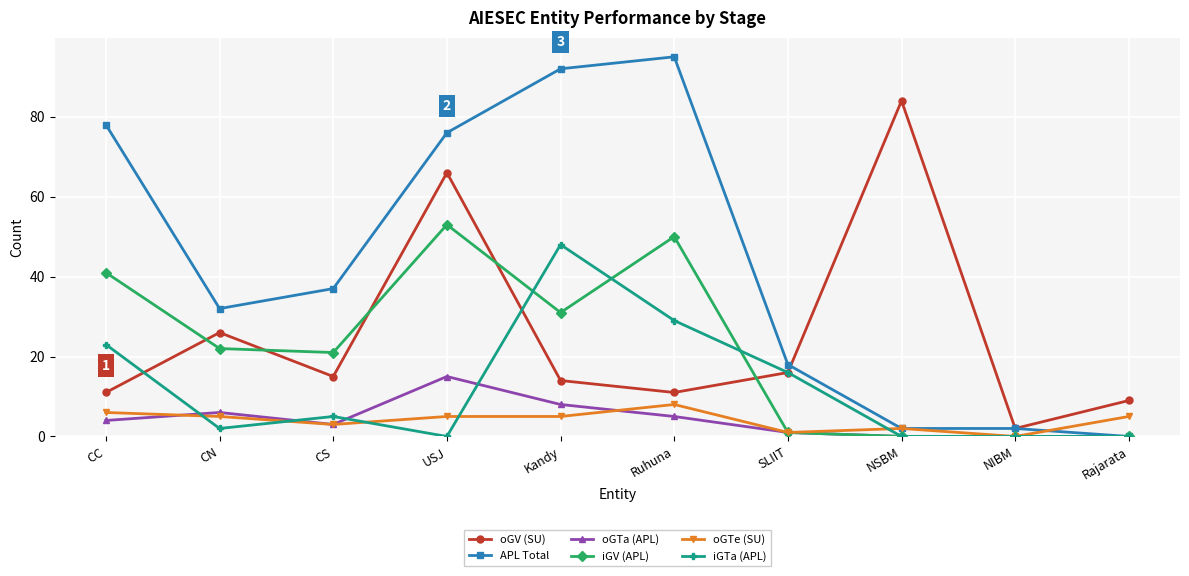

Where is the first local maximum for iGTa (APL)?

CS